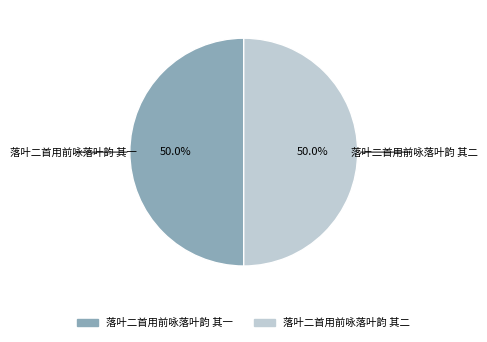

Do 落叶二首用前咏落叶韵 其二 and 落叶二首用前咏落叶韵 其一 together represent more than half of the pie?

Yes